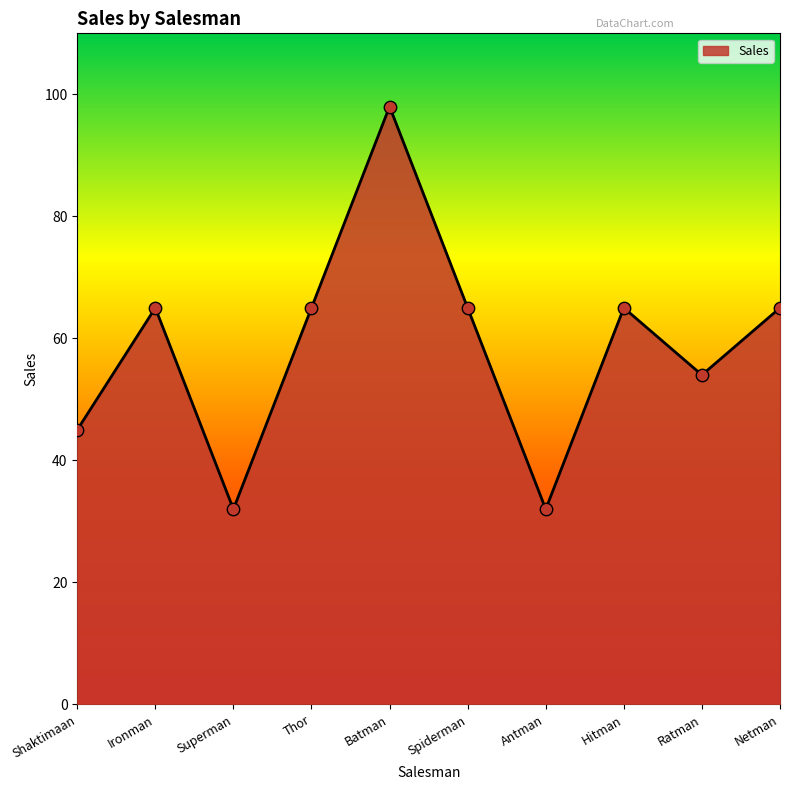

Between Thor and Antman, which is larger?

Thor